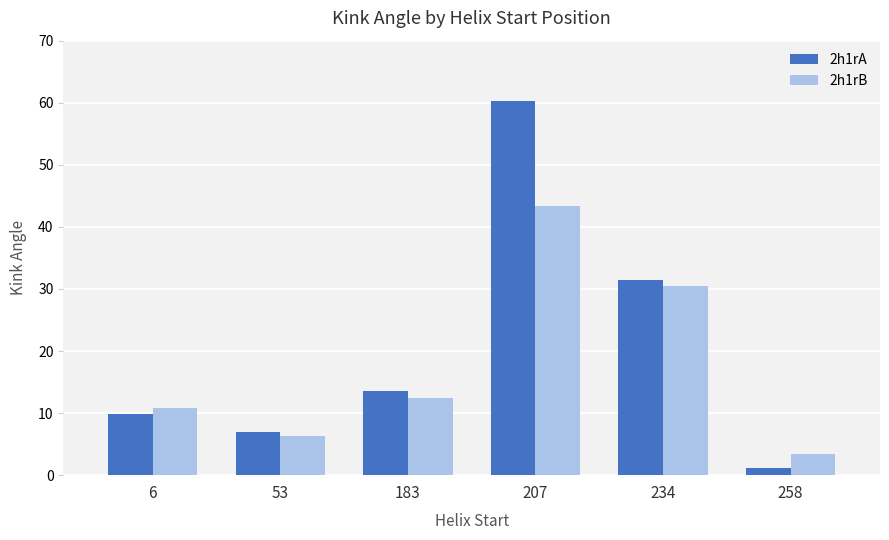

How many bars are there in total?

12